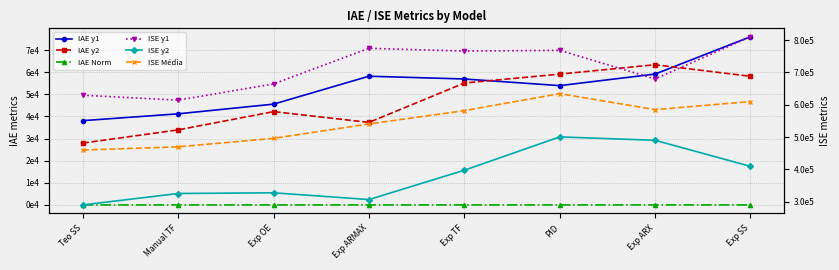

What is the value of the IAE y1 point at the 1st from the left?

38075.9